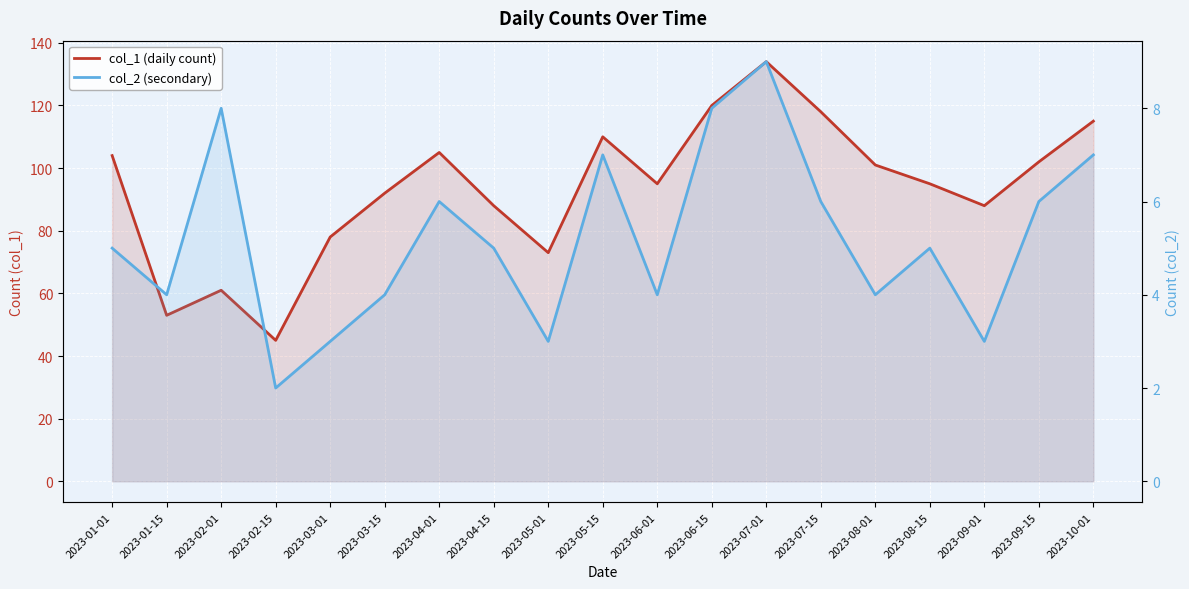

True or false: col_2 (secondary) and col_1 (daily count) cross at least once.

False